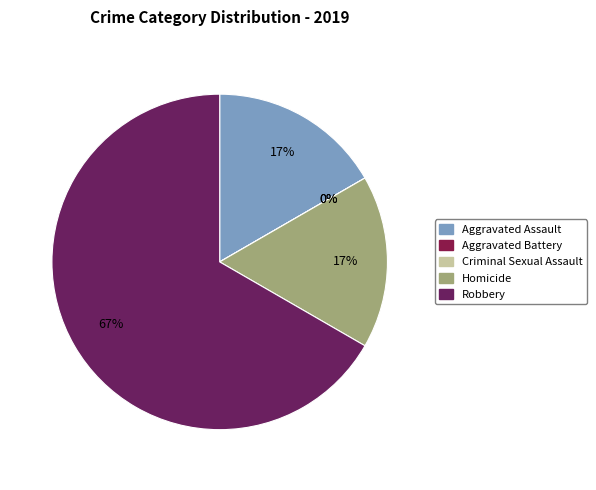

Does any single category account for the majority?

Yes